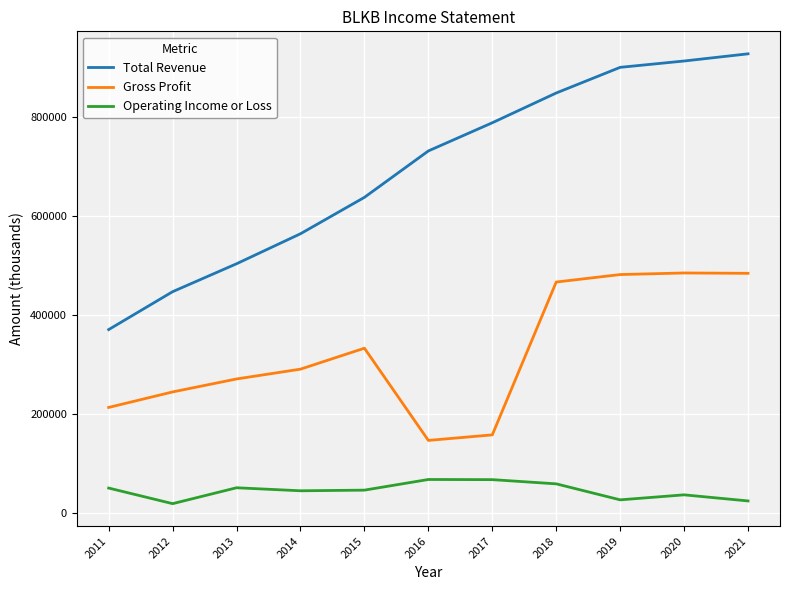

Is the value of Gross Profit at 2021 greater than the value of Operating Income or Loss at 2021?

Yes